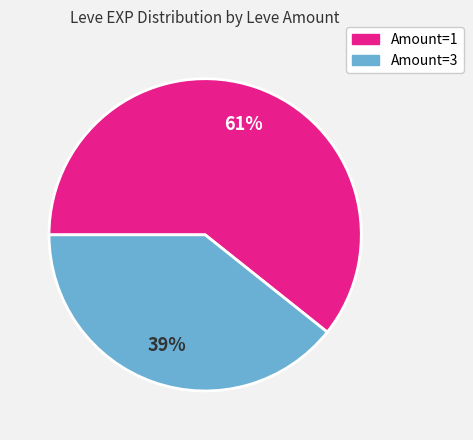

To the nearest percent, what is the average slice percentage?

50%